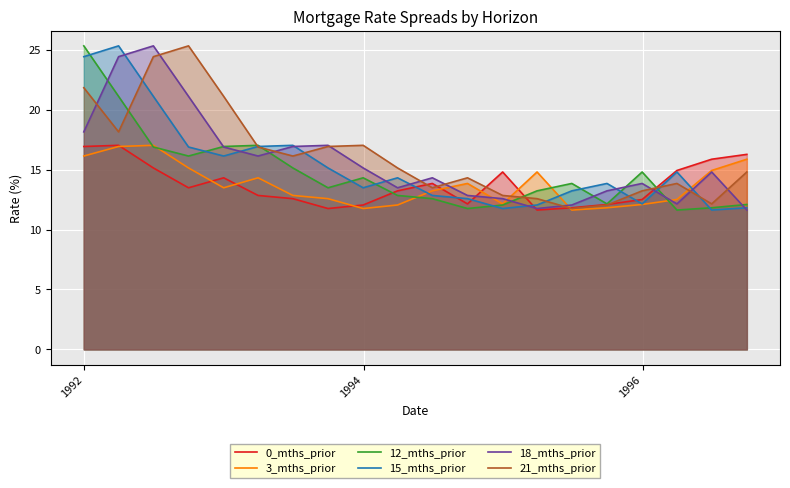

What is the maximum value shown in the chart?

25.3